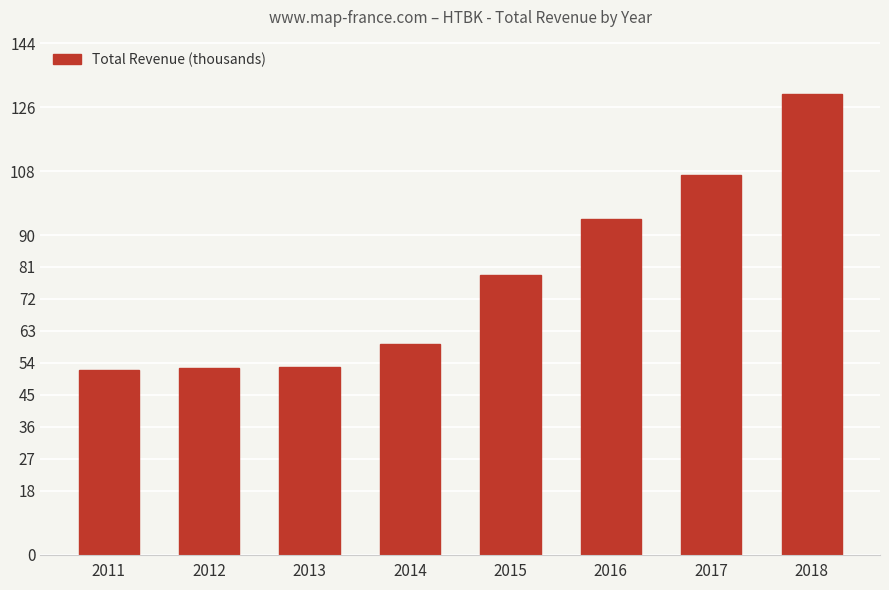

Does the chart contain any negative values?

No